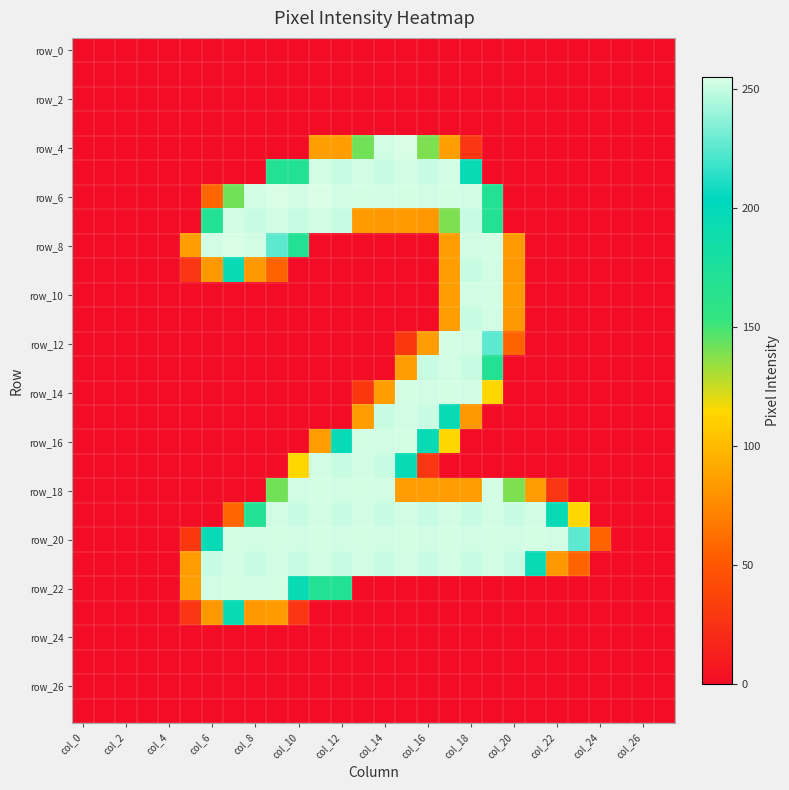

What is the maximum value shown in the chart?

255